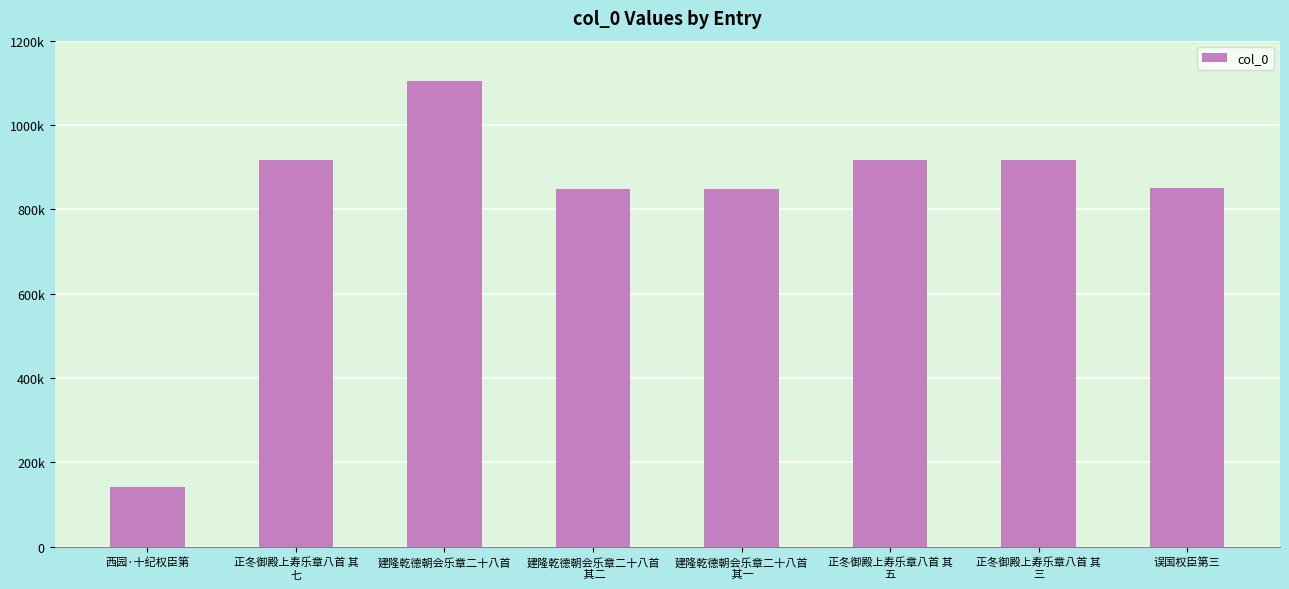

Does the chart contain any negative values?

No